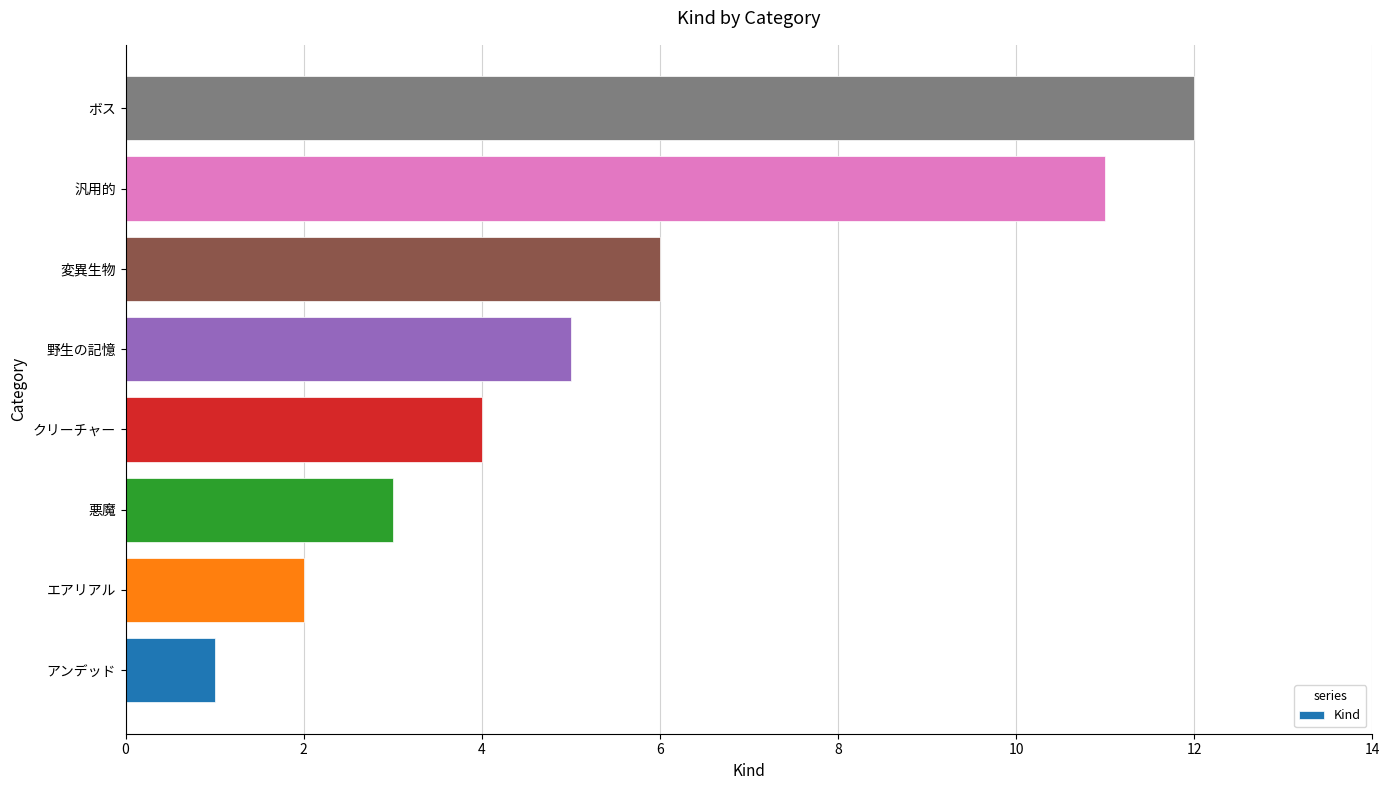

What is the change in value from 悪魔 to 変異生物?

+3